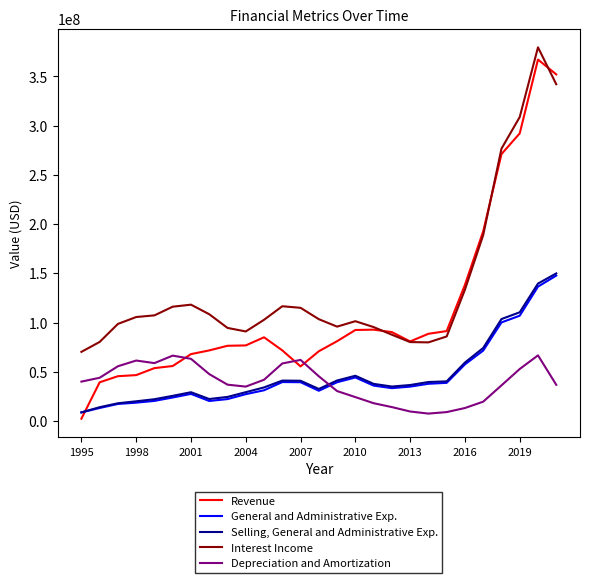

List the series in order of their peak value, highest first.

Interest Income, Revenue, Selling, General and Administrative Exp., General and Administrative Exp., Depreciation and Amortization